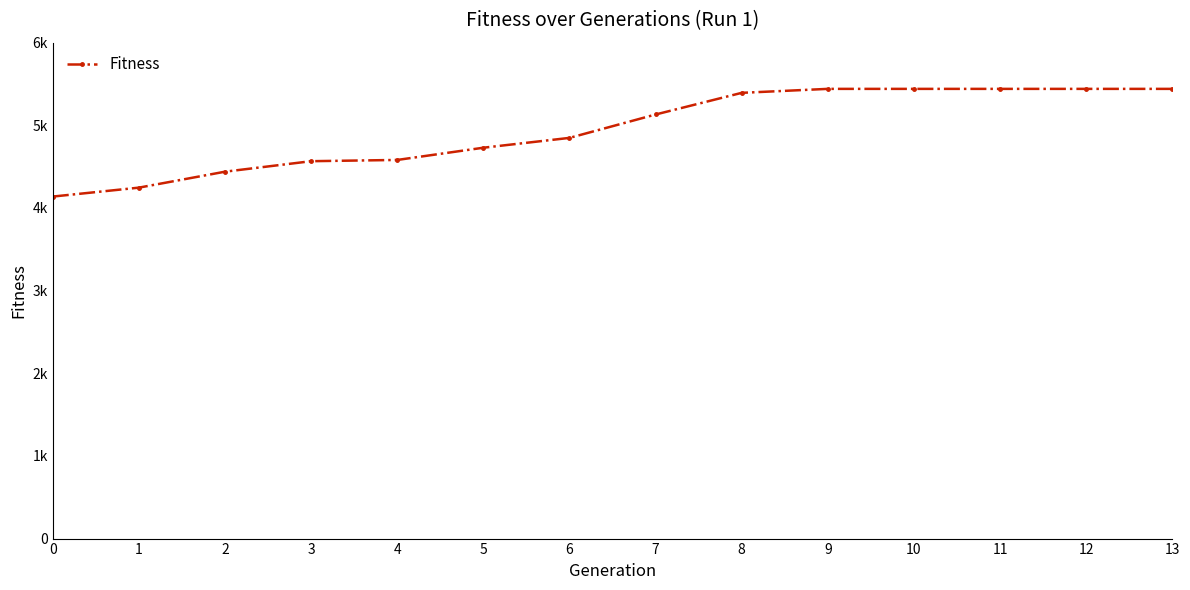

Is this an area chart (filled region under the line)?

No